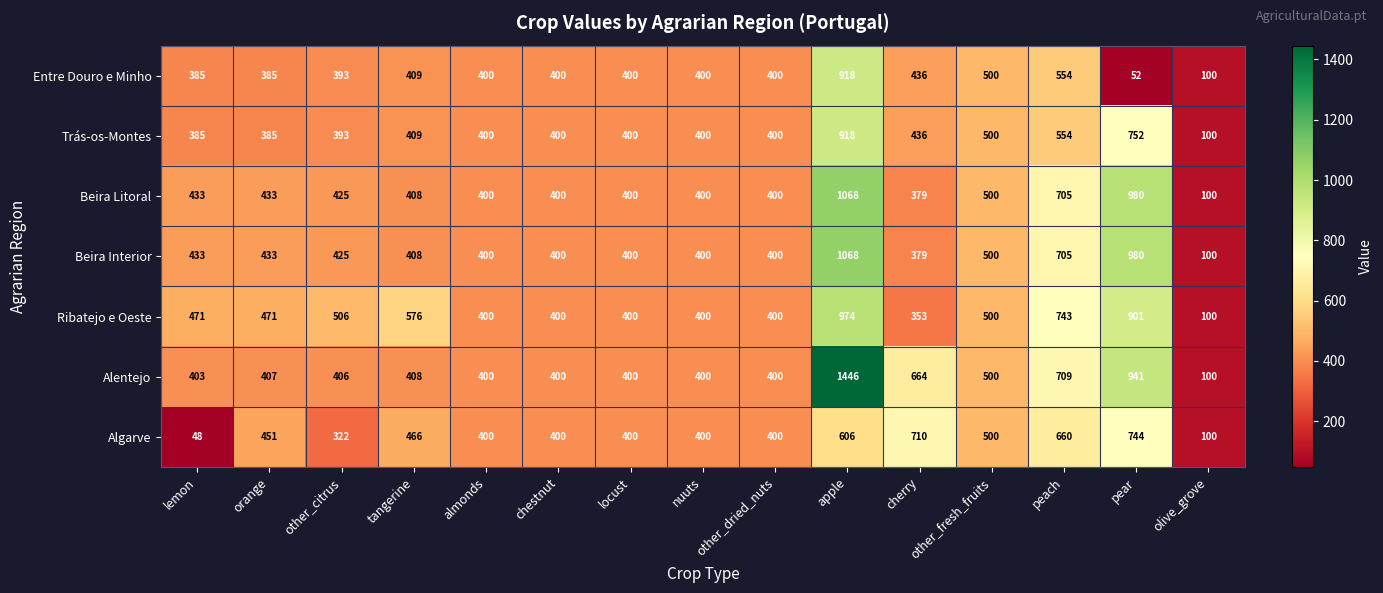

The value of Ribatejo e Oeste at other_fresh_fruits is 500. True or false?

True